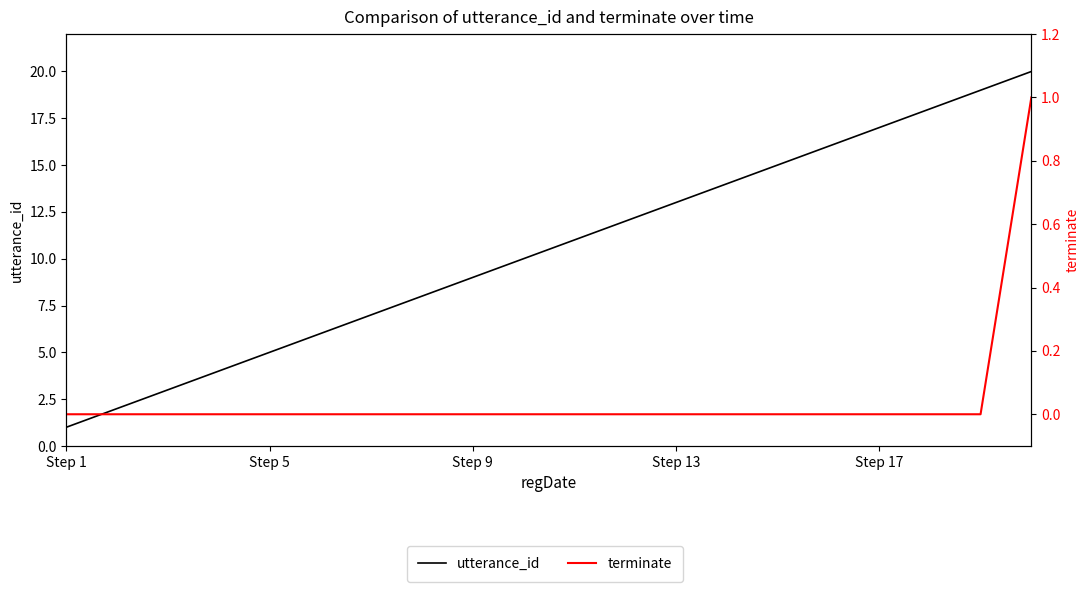

How many data points does each series have?

20